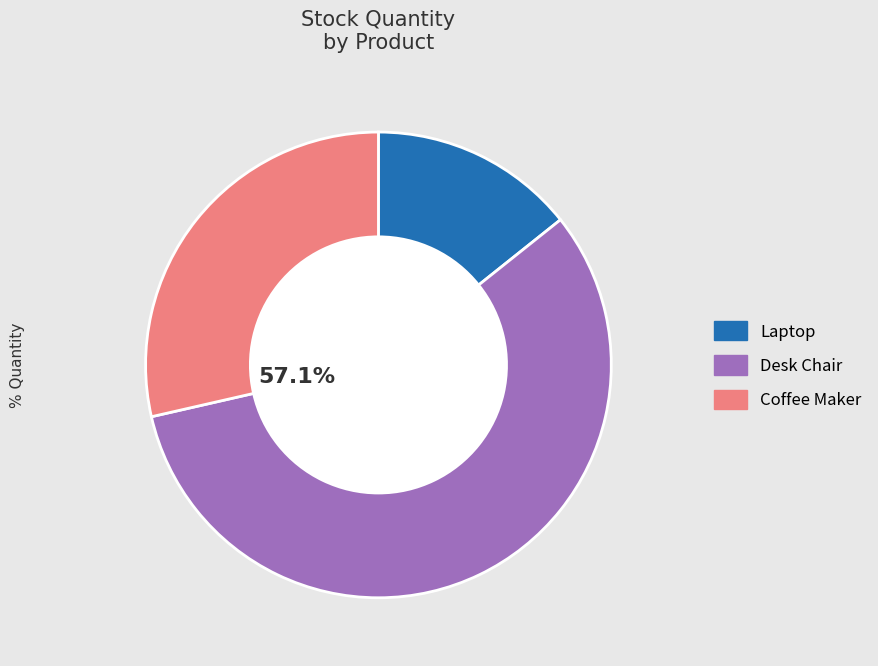

The Desk Chair slice represents 57% of the pie. True or false?

True